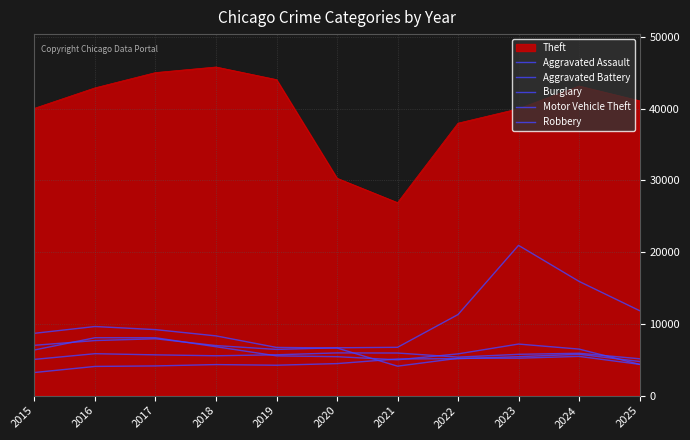

Which series changed the most between 2017 and 2023?

Motor Vehicle Theft